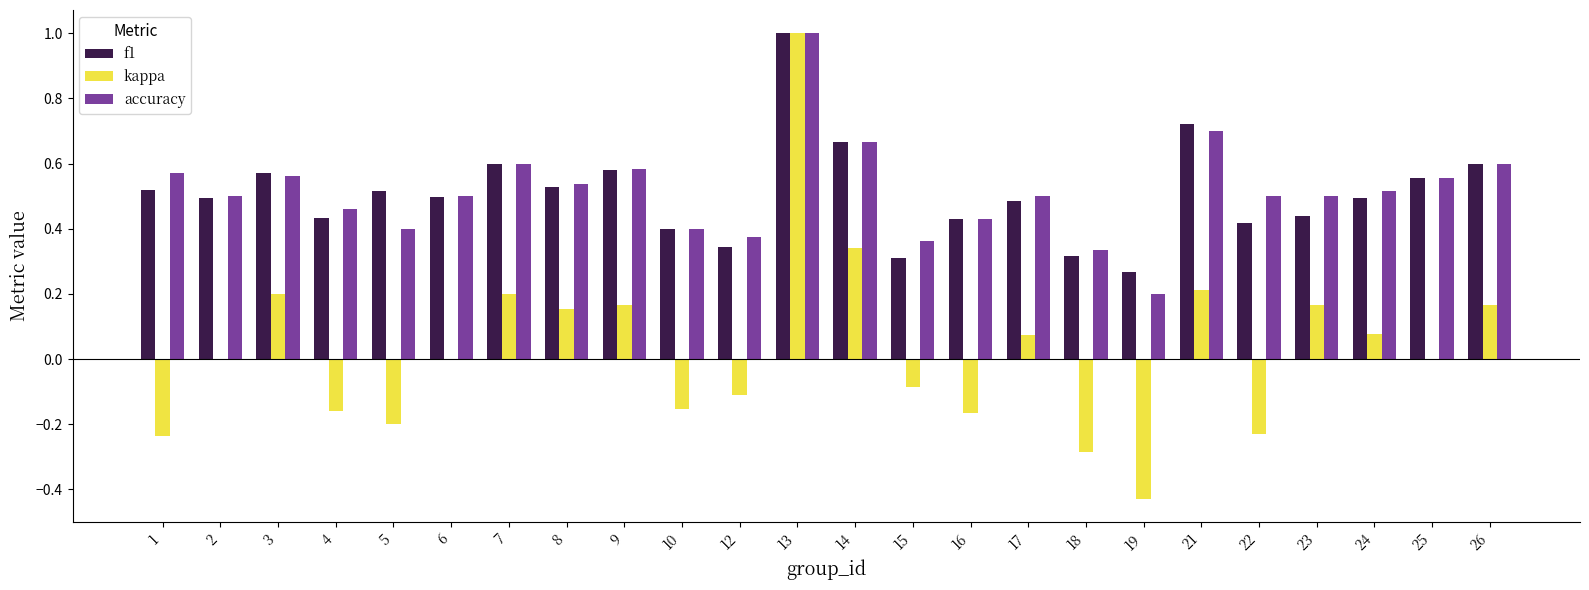

Which series changed the most between 12 and 21?

f1